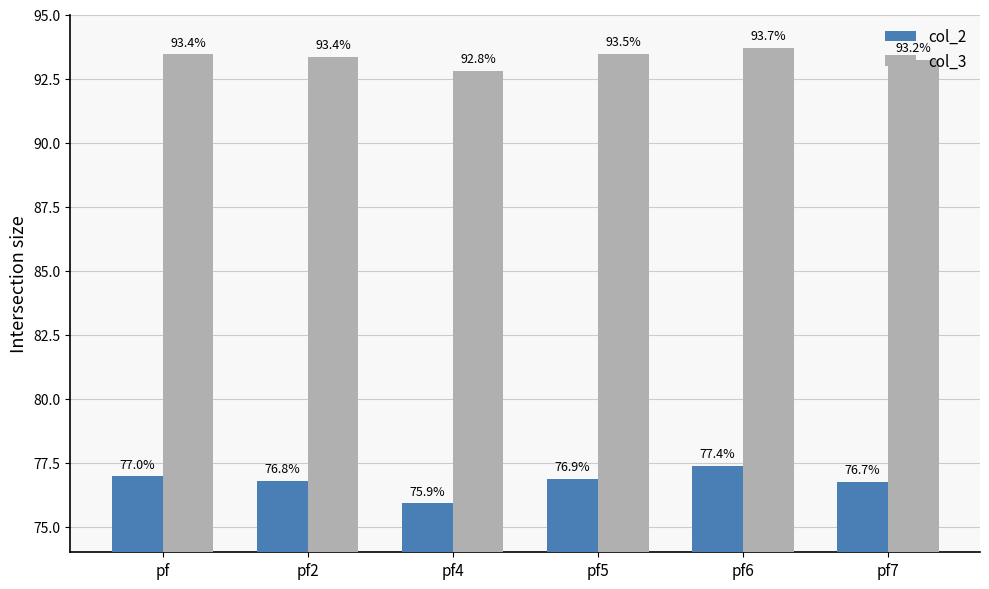

Between pf6 and pf7, which series saw the biggest shift?

col_2